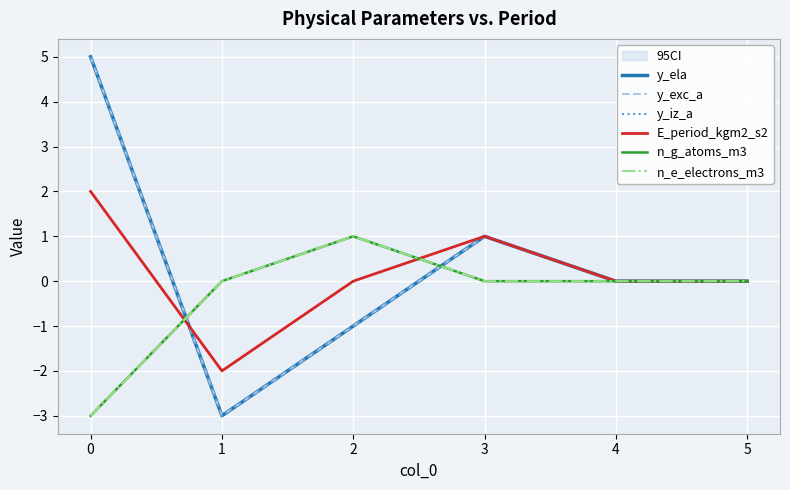

After their last crossing, which series has the higher values: n_g_atoms_m3 or y_ela?

y_ela